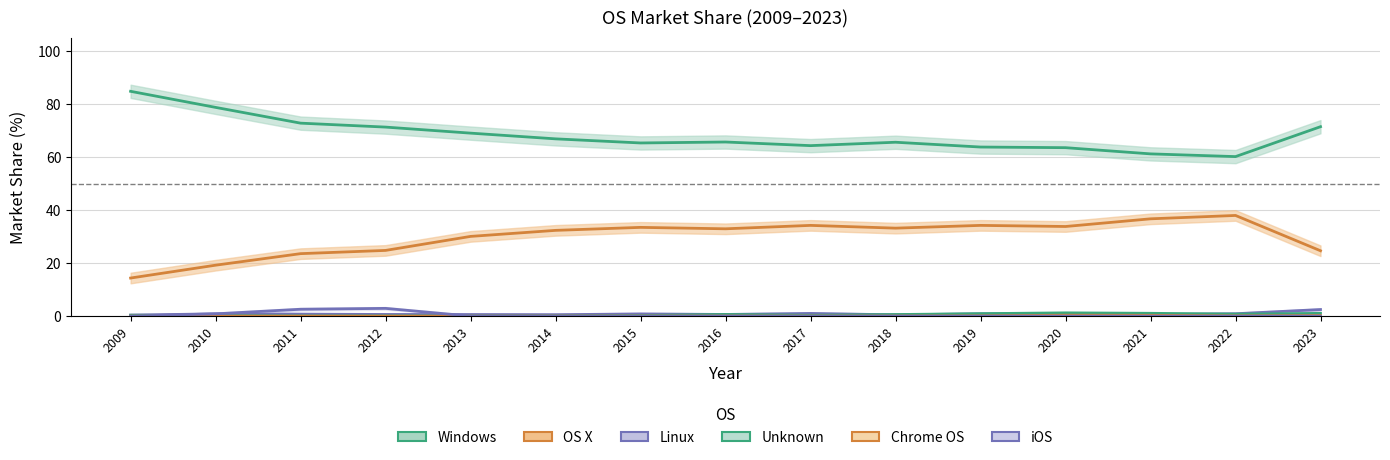

True or false: Linux and OS X cross at least once.

False